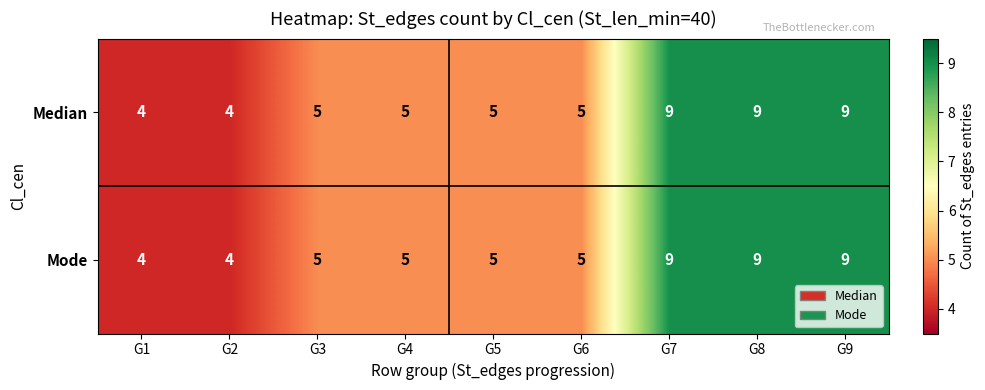

Reading left to right, list all the values displayed in this chart.

Median: 4	4	5	5	5	5	9	9	9
Mode: 4	4	5	5	5	5	9	9	9